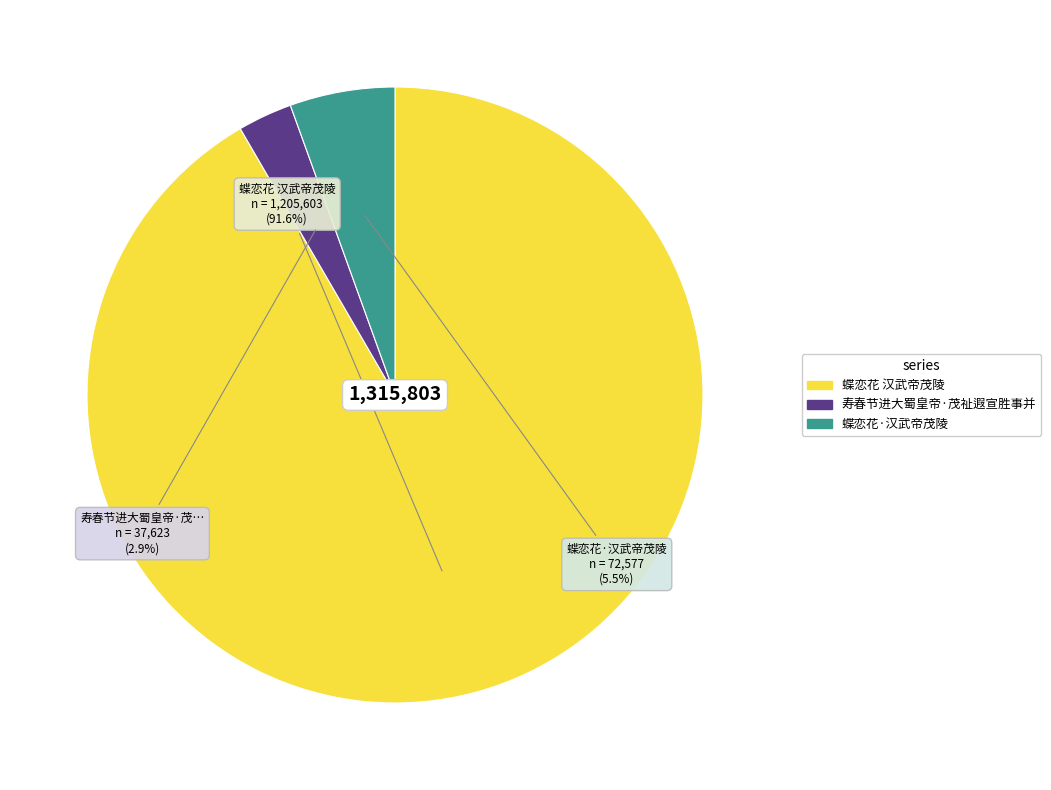

Which category has the biggest portion of the pie?

蝶恋花 汉武帝茂陵